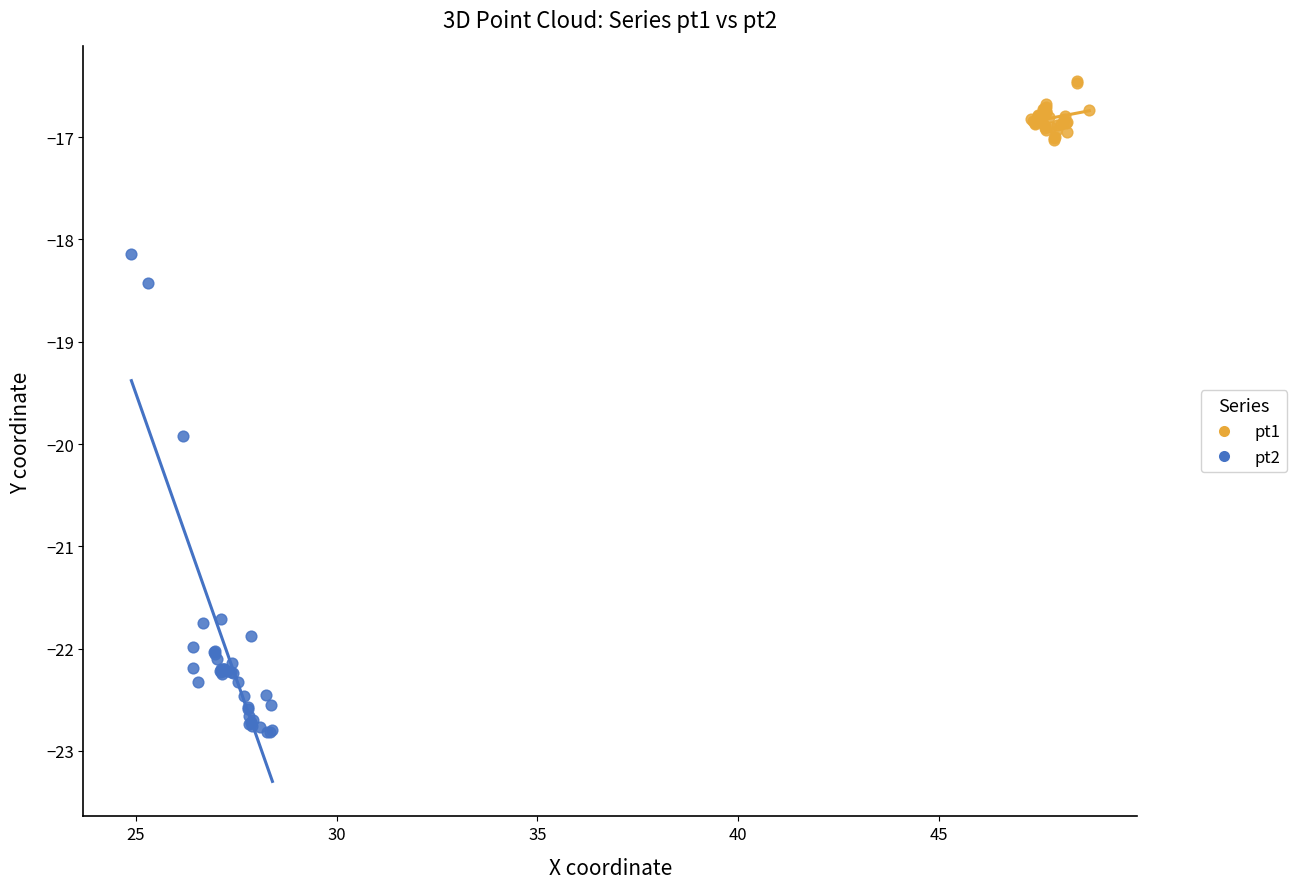

Which series contains the lowest Y value?

pt2